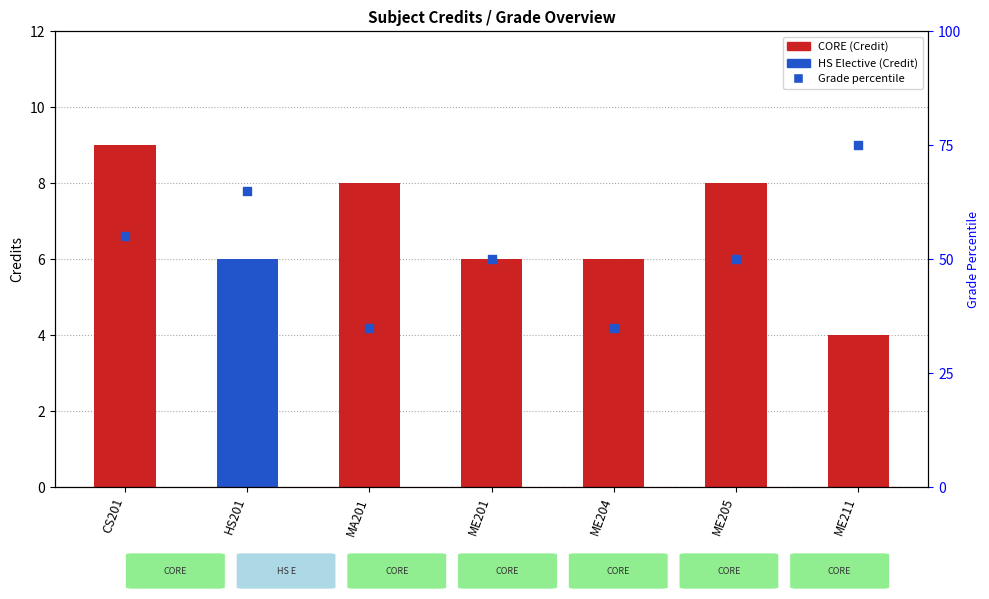

Which has a higher value, HS201 or ME201?

HS201